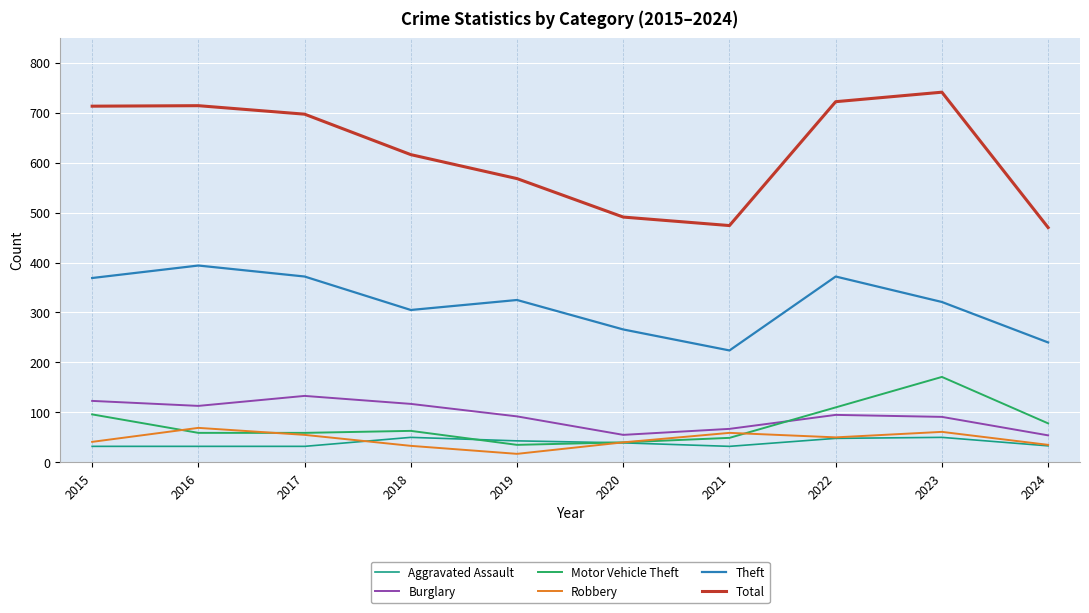

Is this an area chart (filled region under the line)?

No